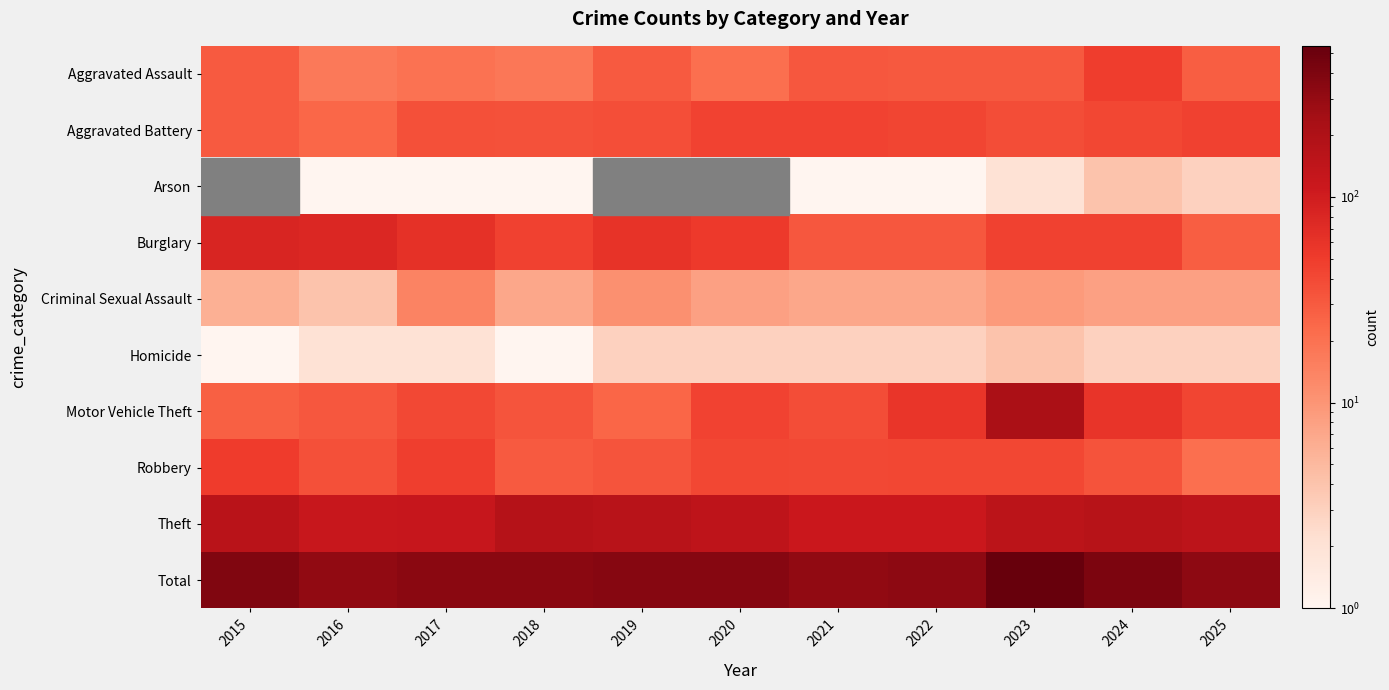

What is the difference between the Arson values at 2025 and 2021?

2.0